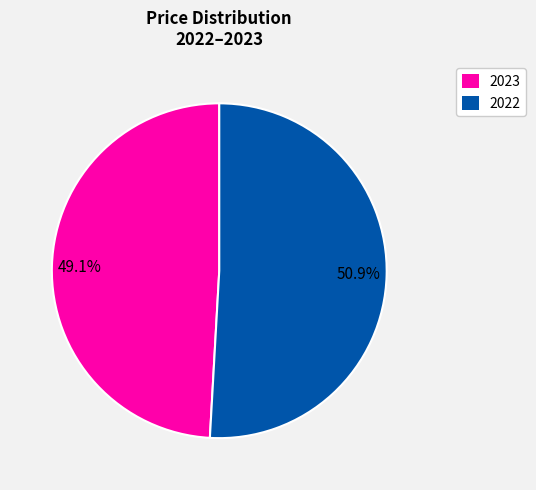

Does any single category account for the majority?

Yes